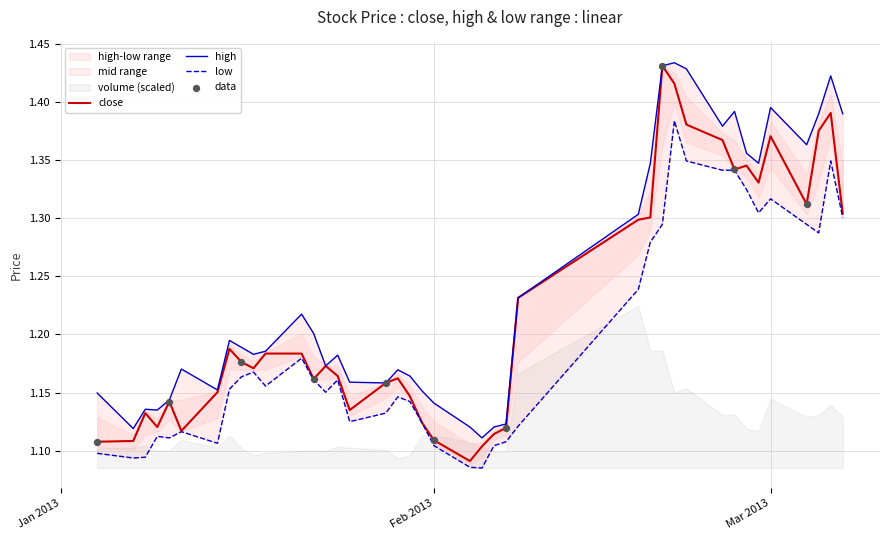

Which series reaches the minimum Y coordinate?

low